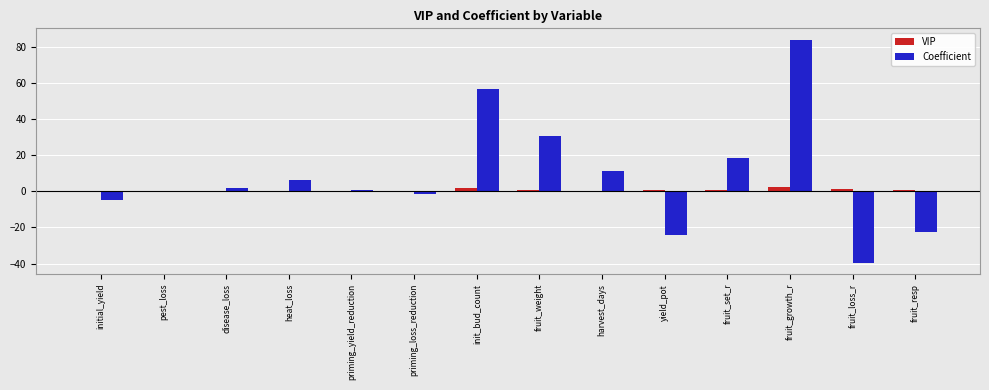

What is the average value of the Coefficient series?

8.3